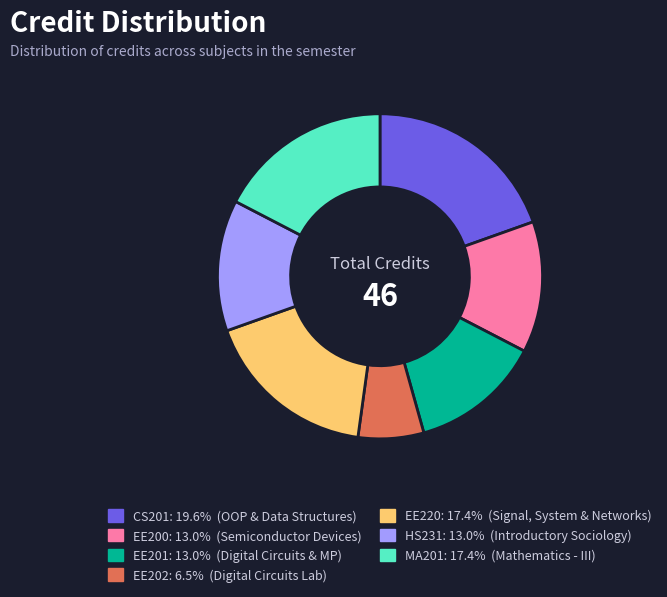

Does MA201 represent more than half of the total?

No